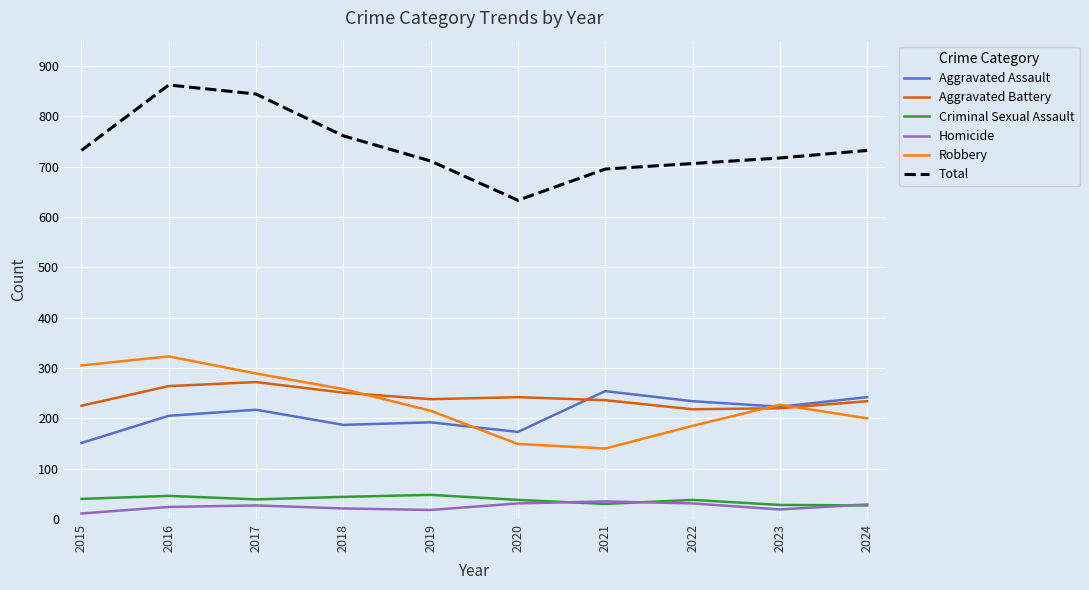

Which series ends up on top after the final intersection of Robbery and Aggravated Battery?

Aggravated Battery